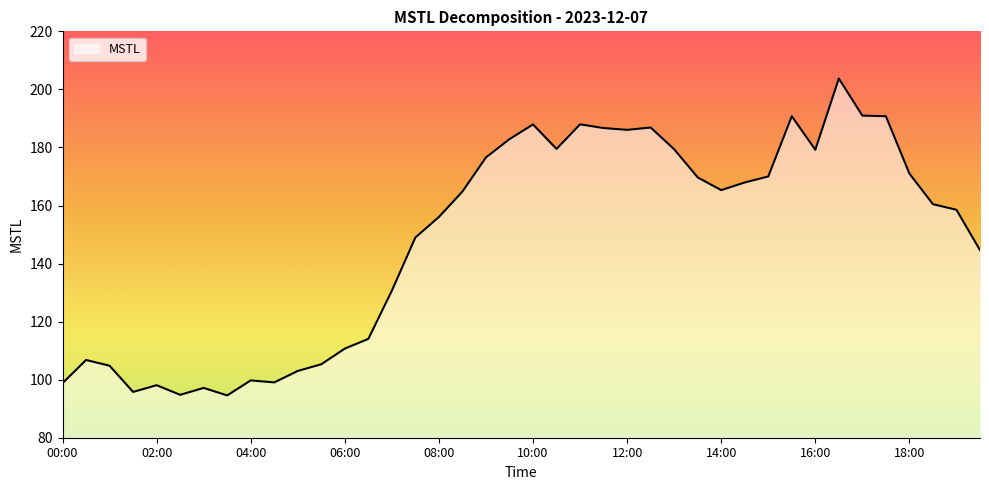

What is the minimum value shown in the chart?

94.6